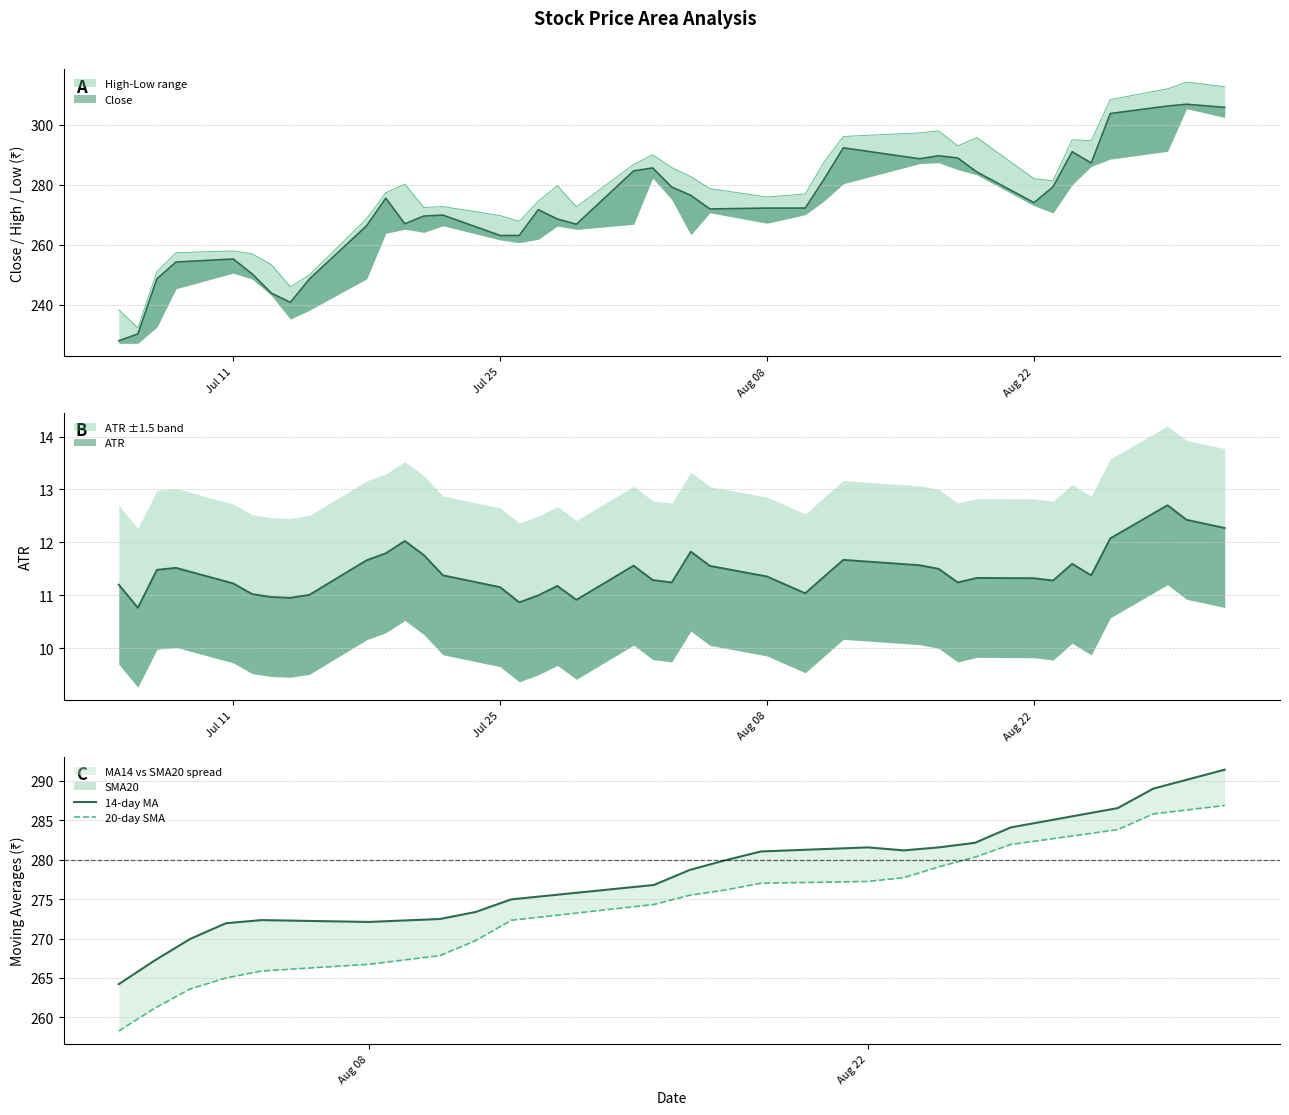

What is the difference between the maximum and minimum values in the 20-day SMA series?

28.6